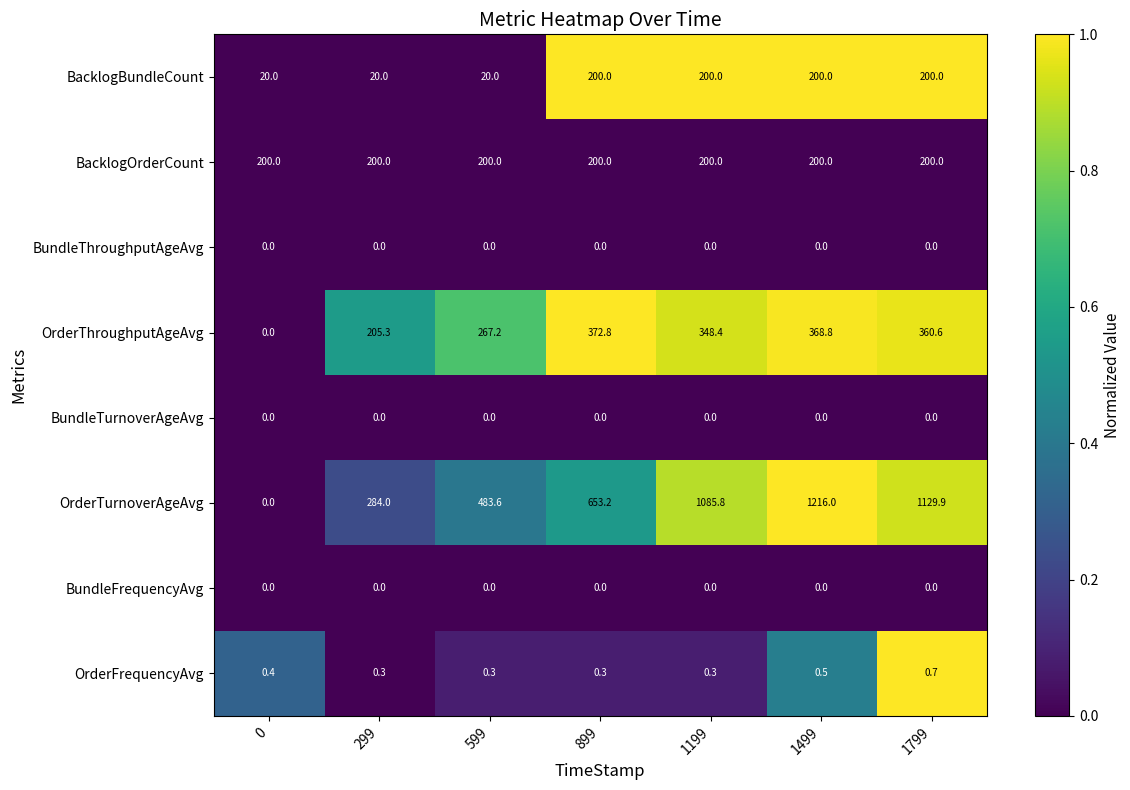

True or false: BundleTurnoverAgeAvg has a value of 0.0 at 599.

True